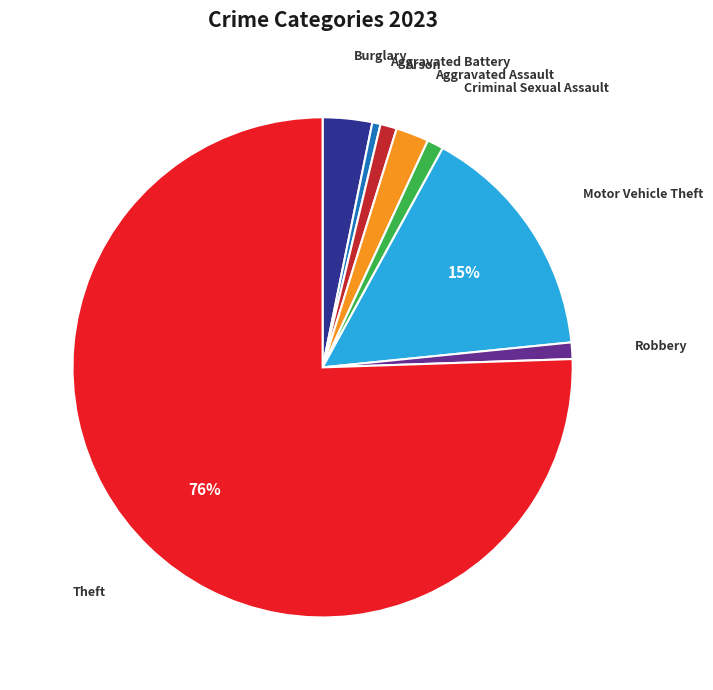

Is there any slice that represents more than half of the pie?

Yes